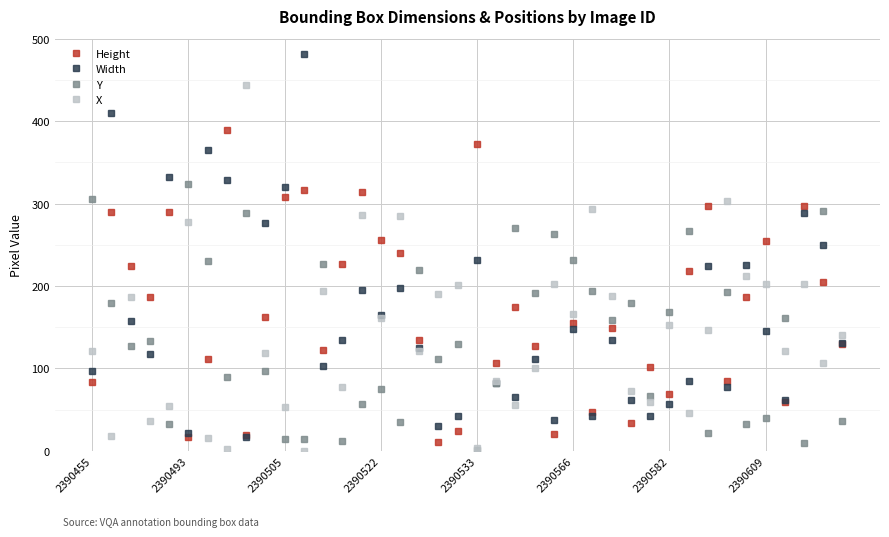

Which series ends up on top after the final intersection of Width and Y?

Width